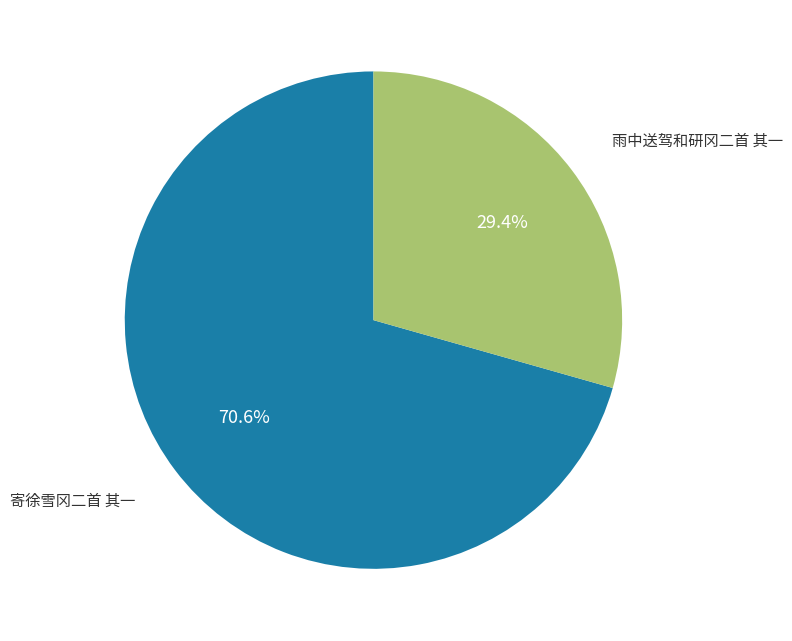

The 雨中送驾和研冈二首 其一 slice represents 29% of the pie. True or false?

True